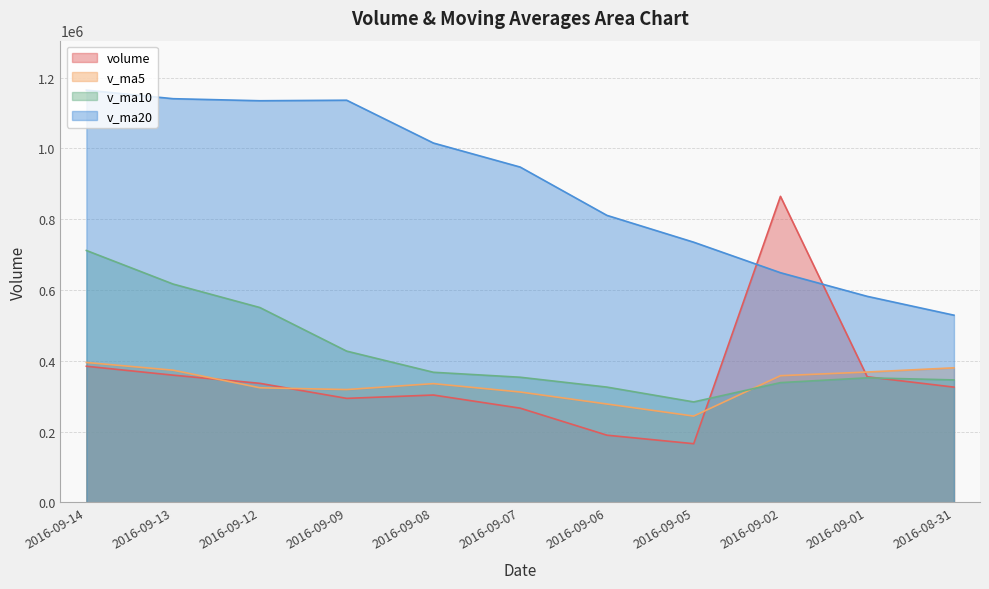

What is the difference between the highest and lowest values at 2016-09-02?

526134.9